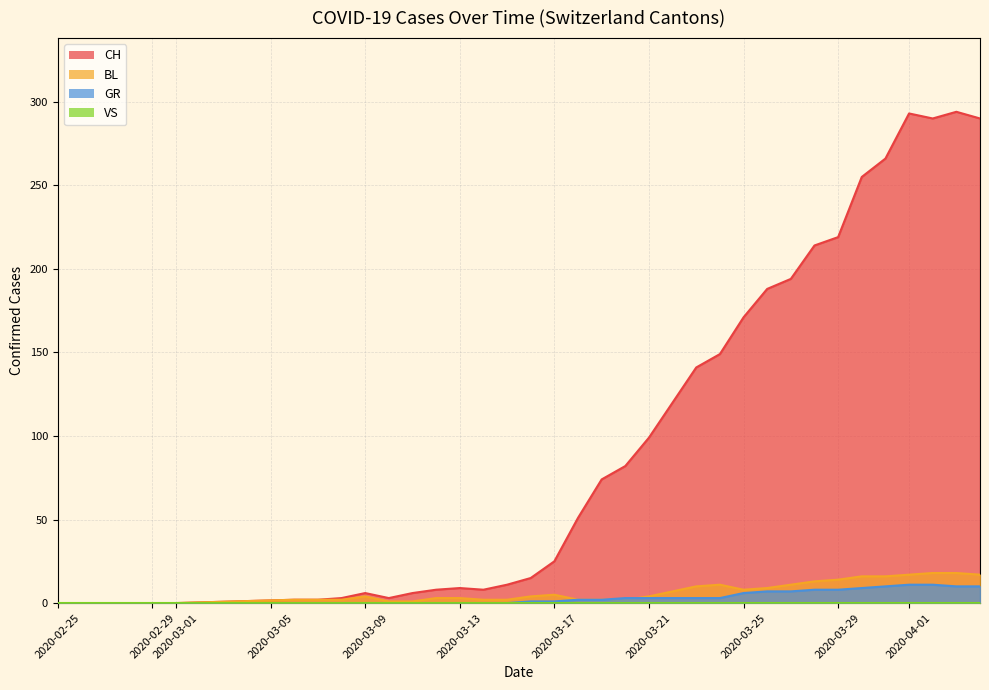

Does the chart display data point markers on the line(s)?

No